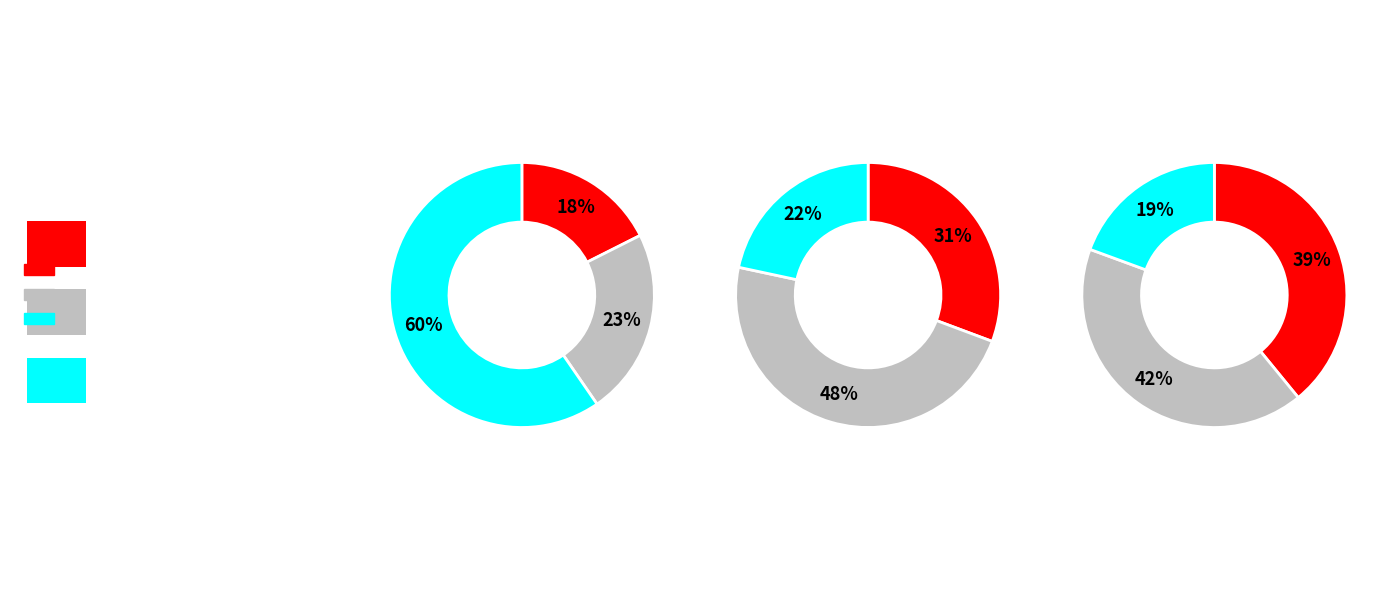

Does 破贼凯歌·再岁吴门赋出车 represent more than half of the total?

No